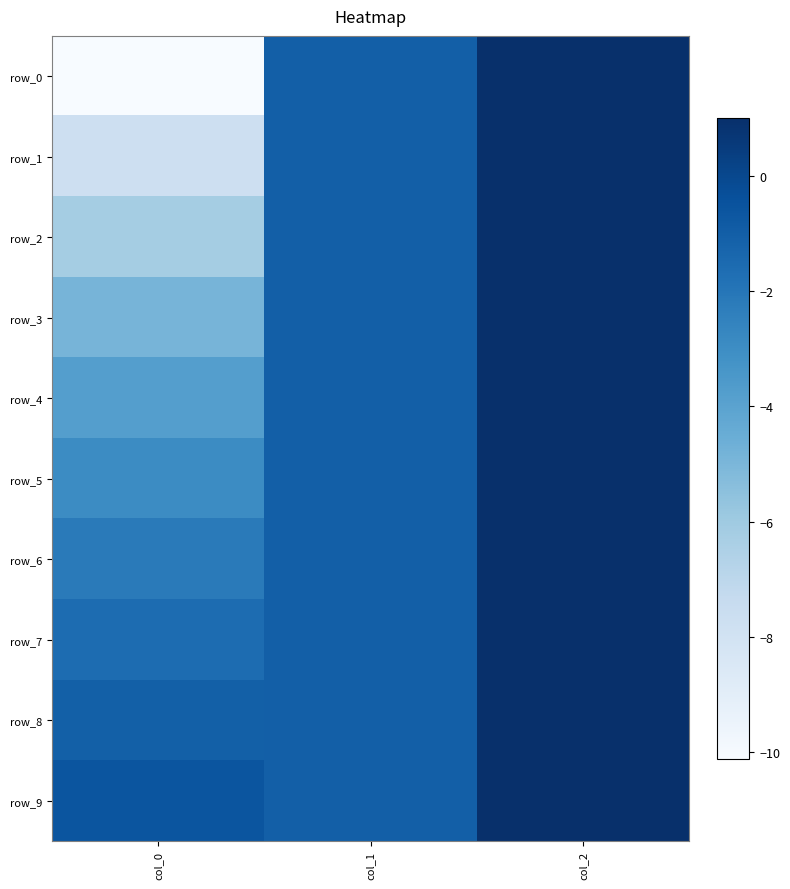

How many positive values does the row_6 series have?

1